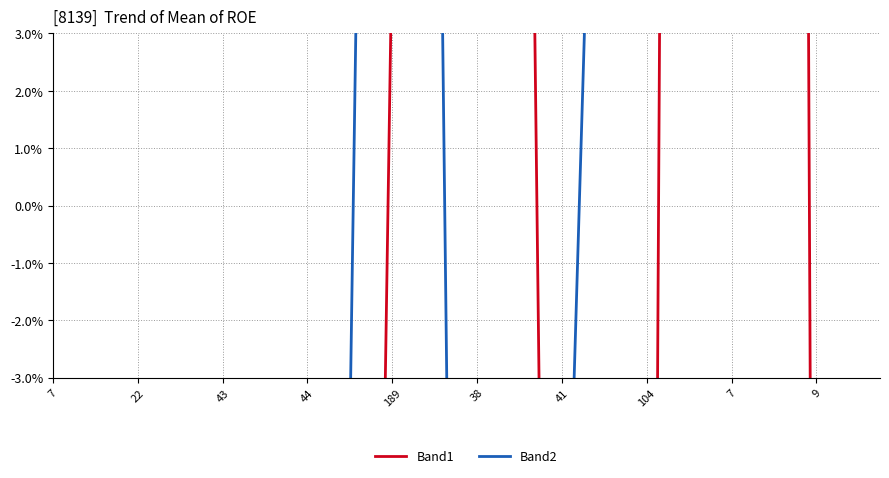

Which series has the widest spread of values?

Band1